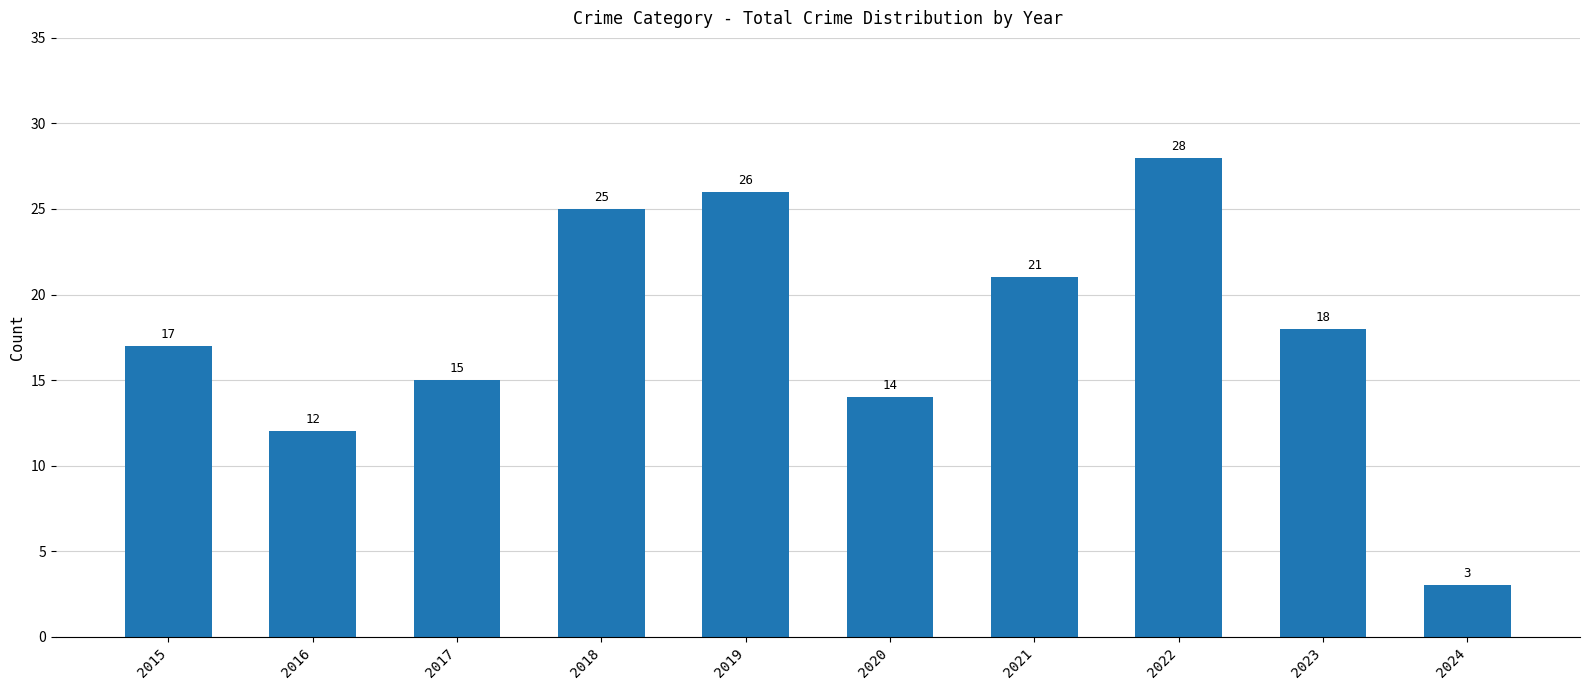

What is the smallest value displayed?

3